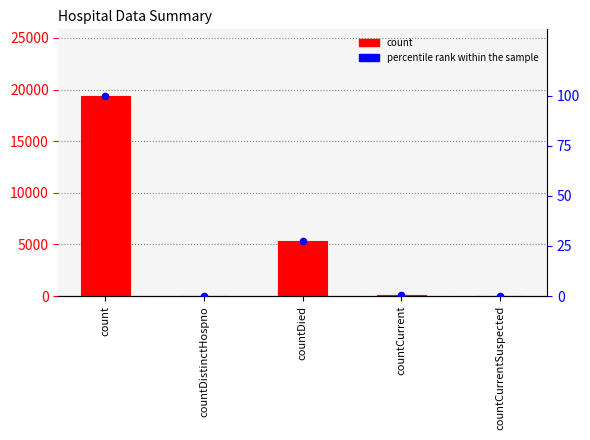

Which series reaches the minimum Y coordinate?

values